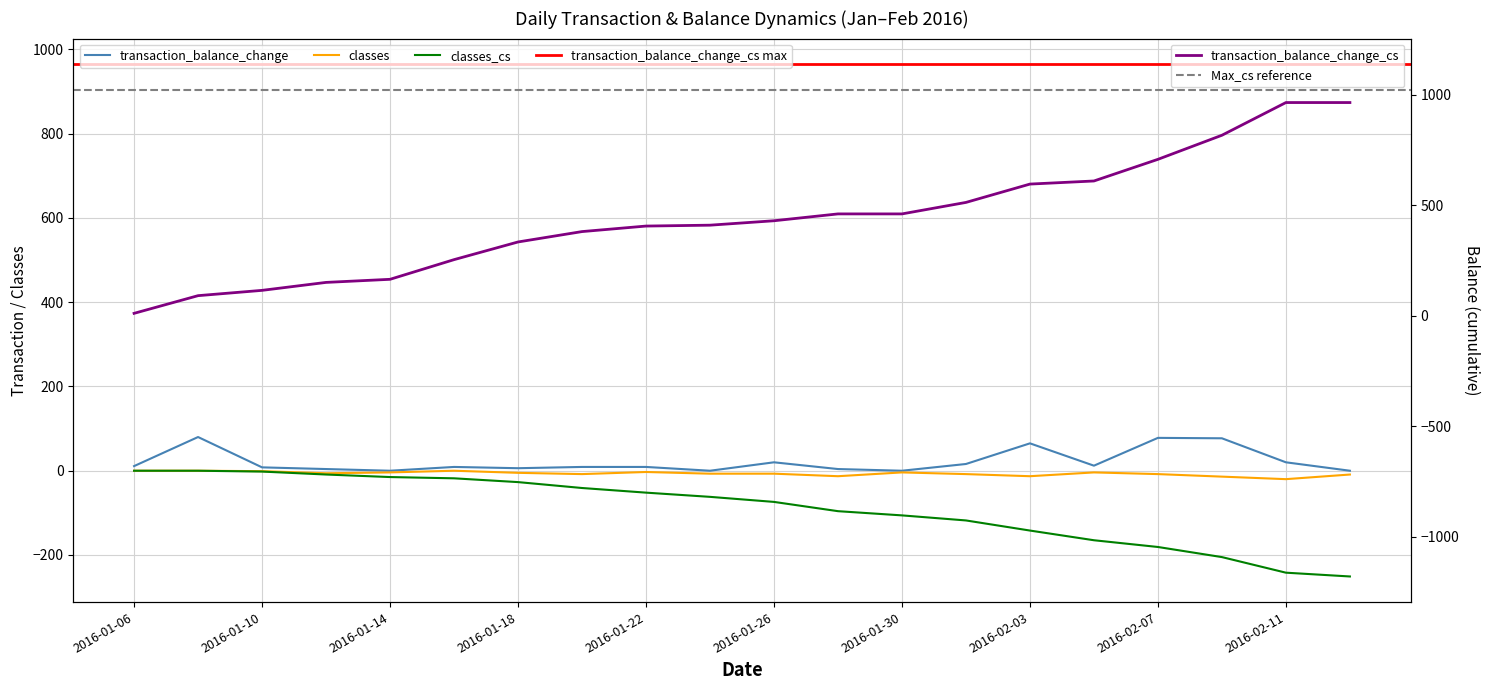

At how many categories does at least one series exceed -54?

20